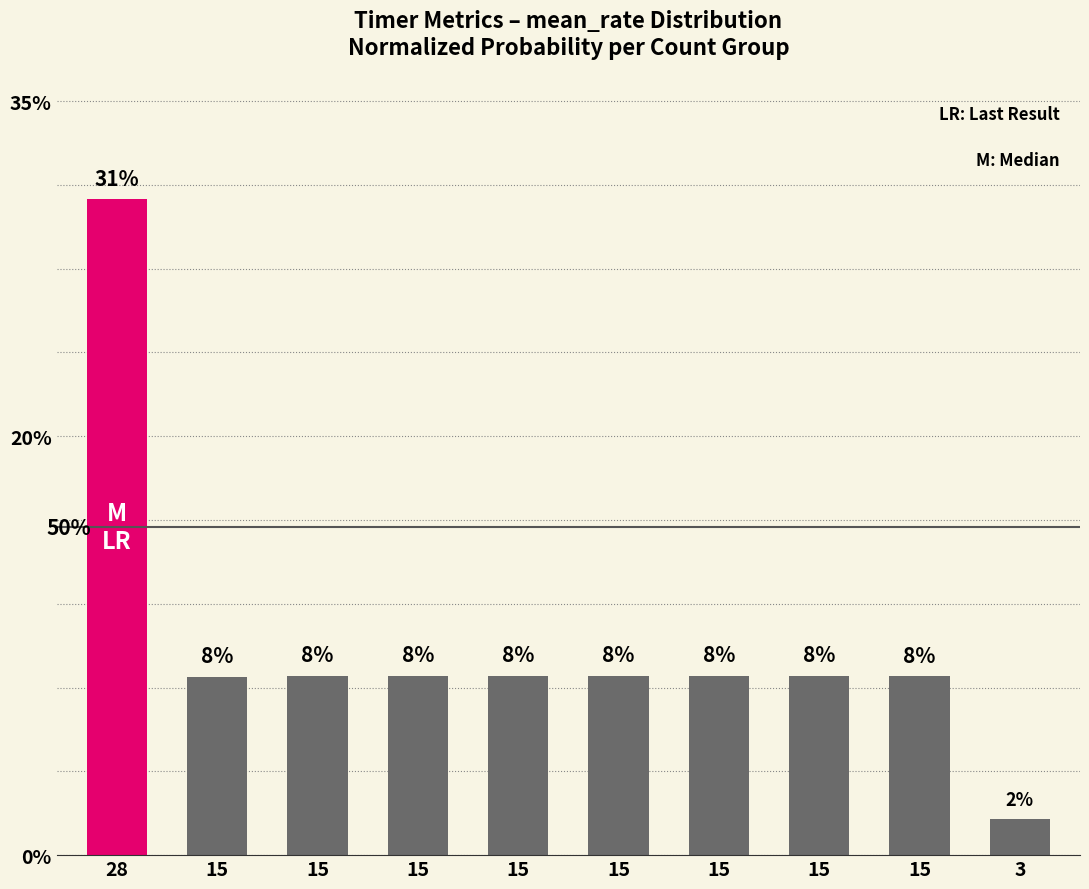

Reading right to left, extract all data points from this chart.

3=0.0	15=0.1	15=0.1	15=0.1	15=0.1	15=0.1	15=0.1	15=0.1	15=0.1	28=0.3